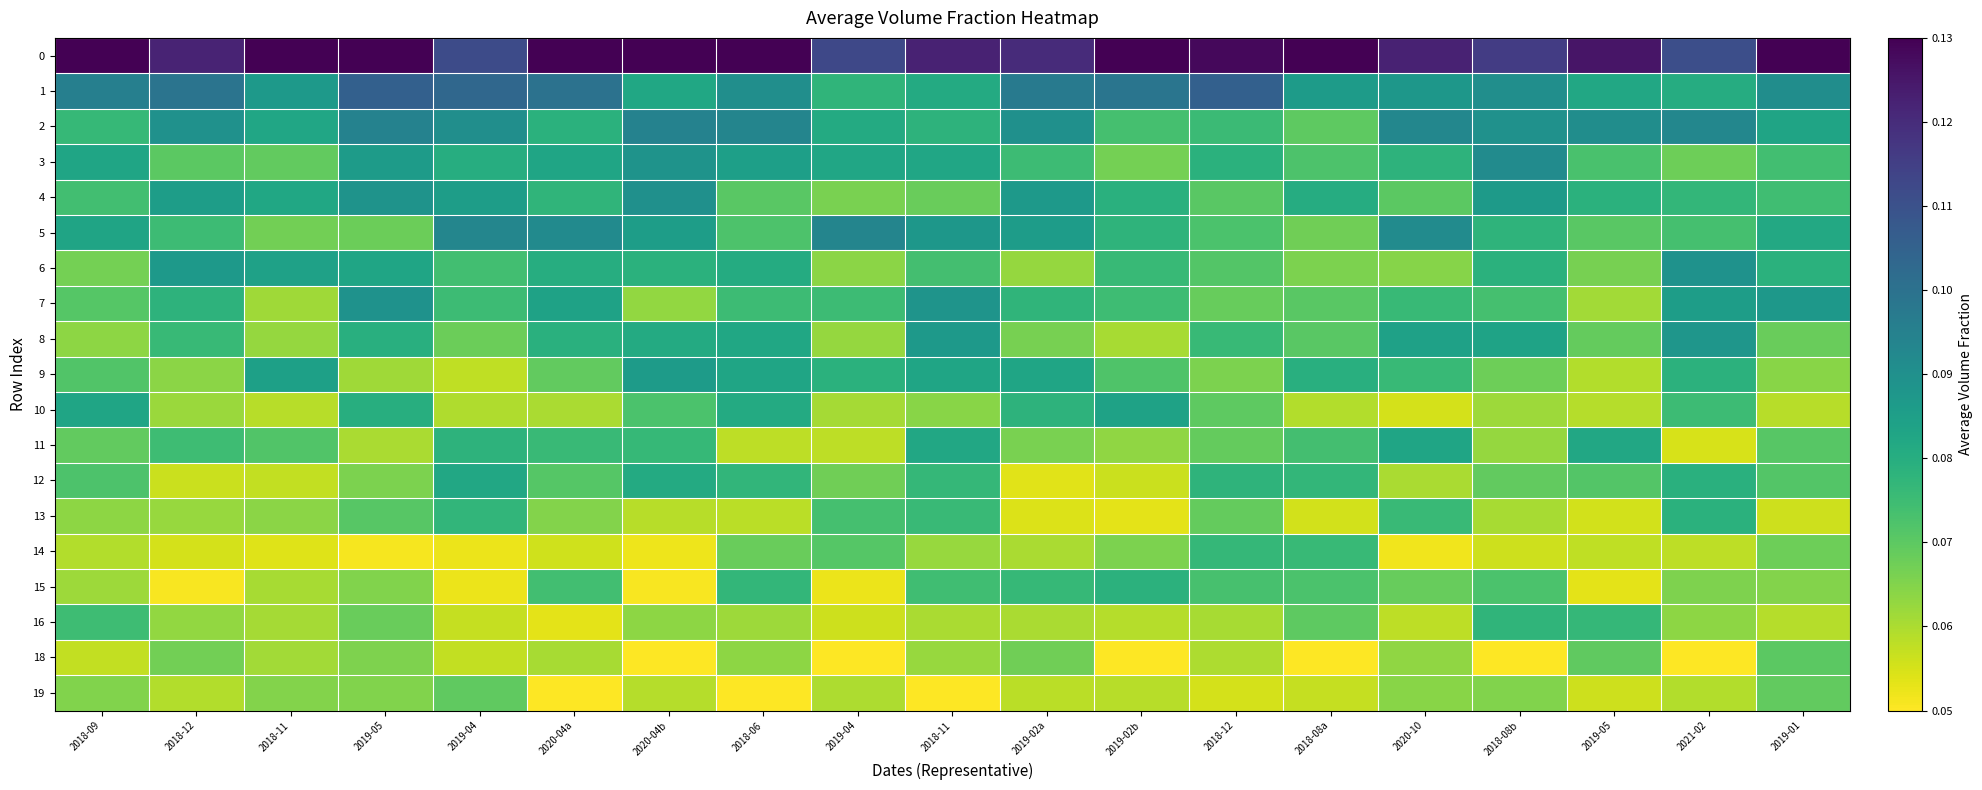

How many categories are shown in the chart?

19